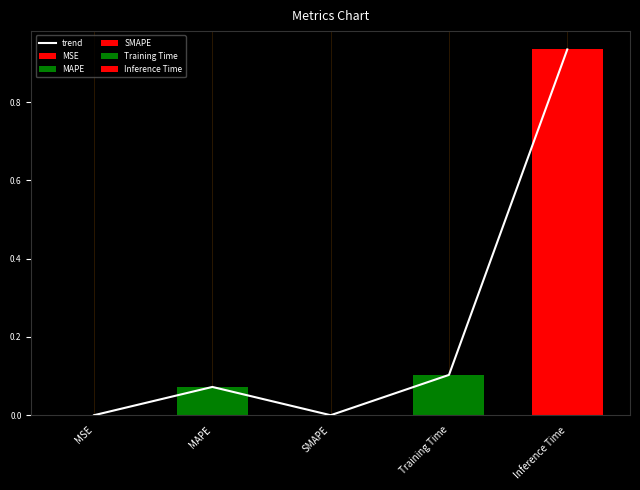

Which label corresponds to the smallest value in the chart?

SMAPE